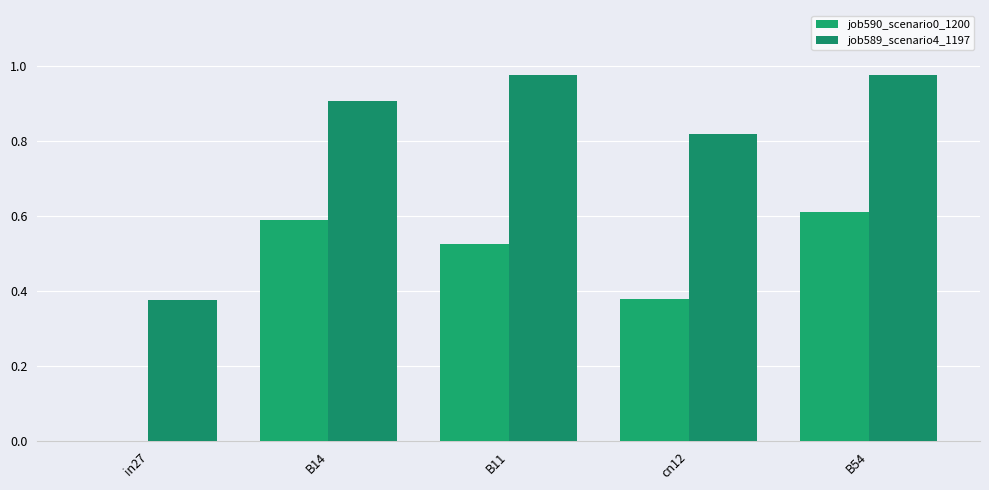

Is the value of job589_scenario4_1197 at B54 greater than the value of job590_scenario0_1200 at B11?

Yes